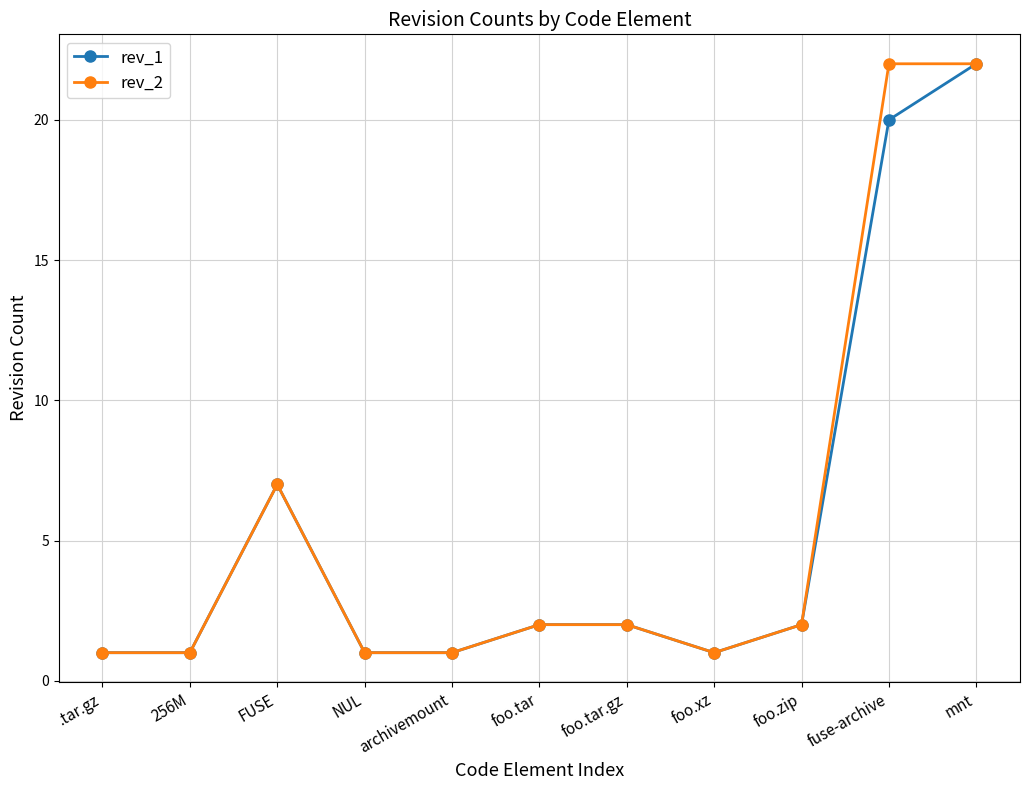

True or false: rev_1 has a value of 2 at foo.tar.gz.

True